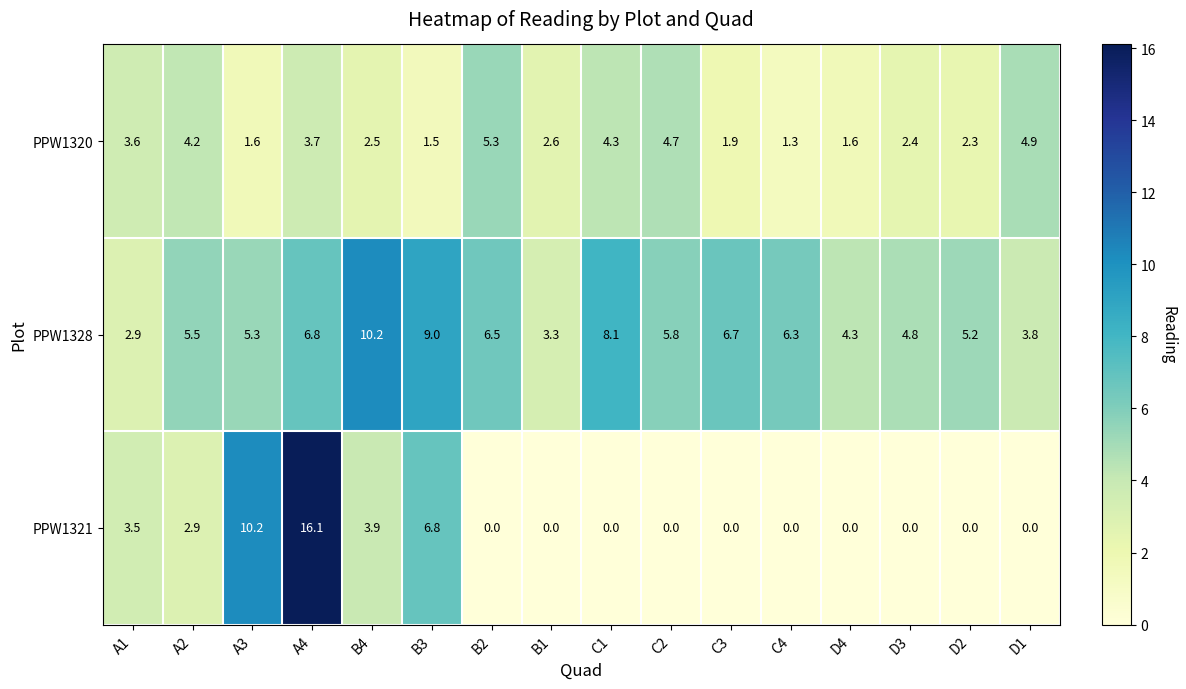

The PPW1328 series shows 5.5 at A2. True or false?

True